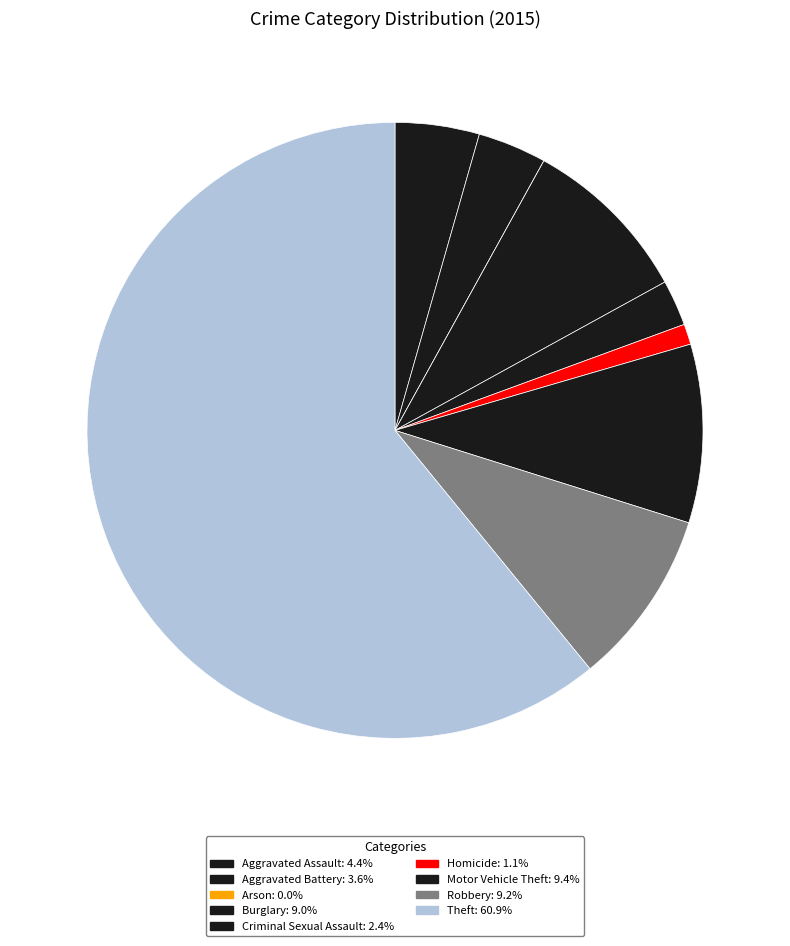

The Aggravated Battery slice represents 1% of the pie. True or false?

False